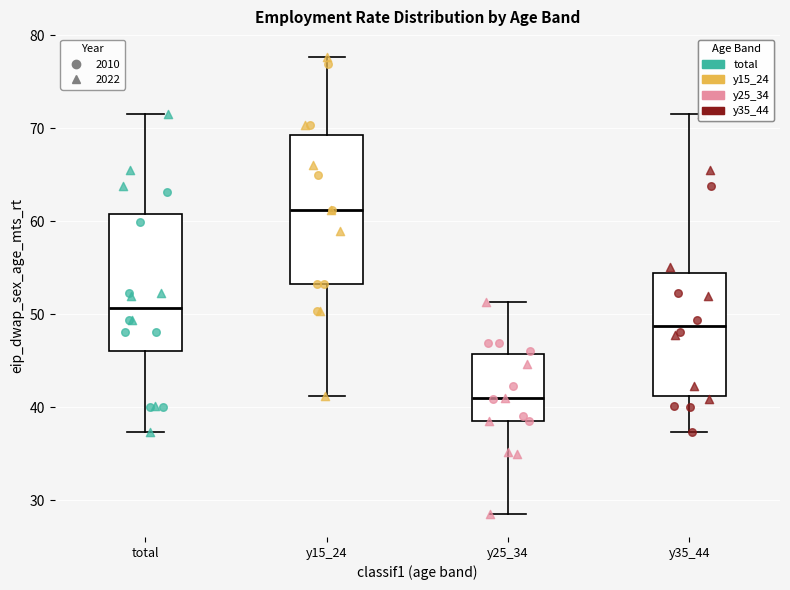

Where does the median line of the box for total sit on the y-axis? The values are not printed on the chart, so give them approximately, as read against the axis.

51